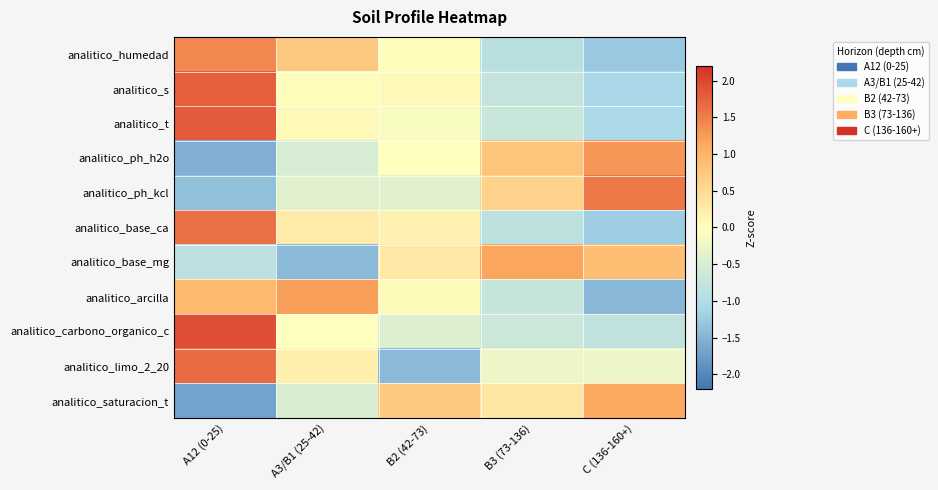

Which has a higher value, B2 (42-73) or A12 (0-25)?

A12 (0-25)